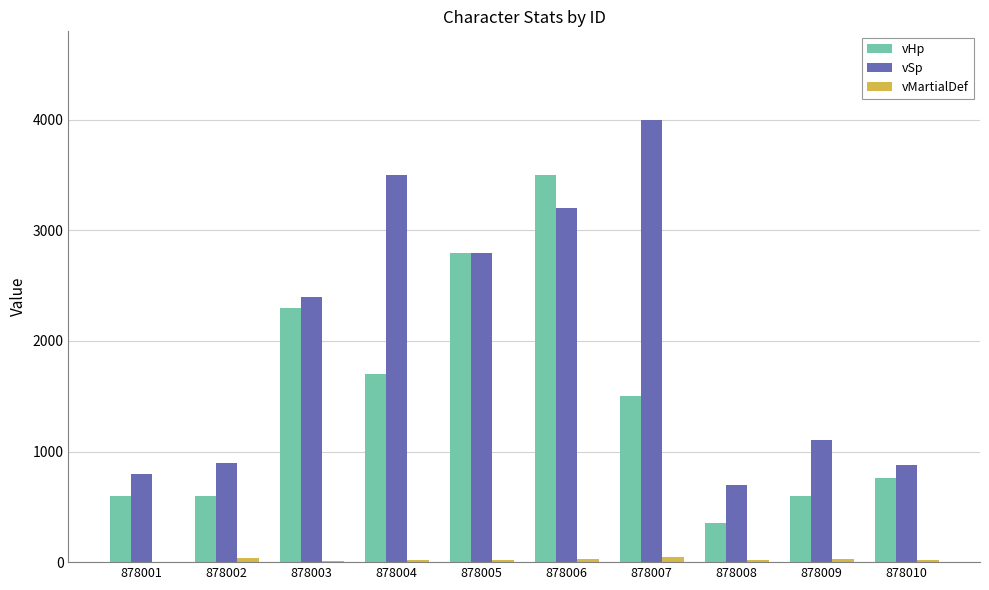

How many distinct data groups are displayed?

3